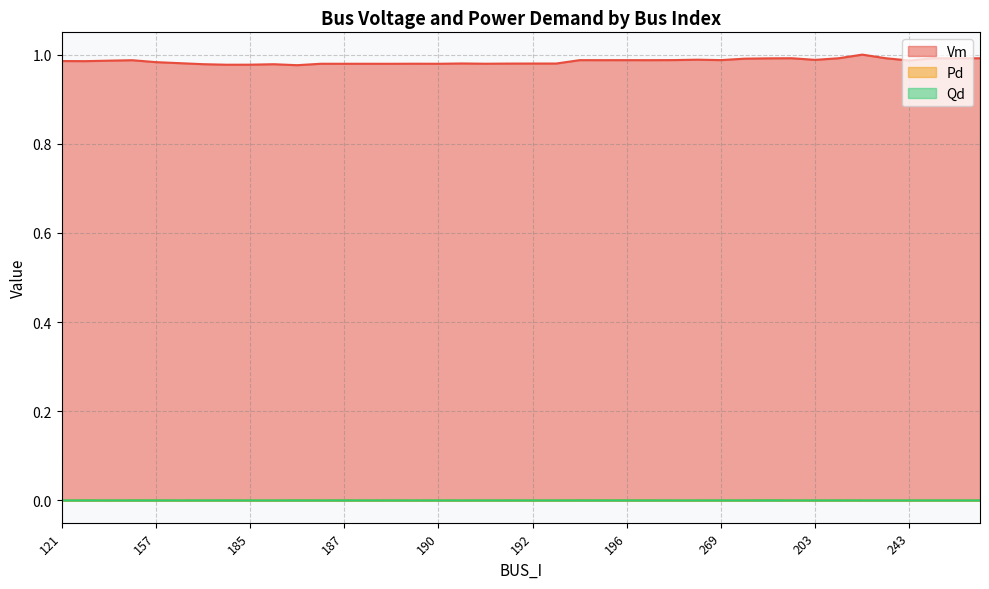

Reading right to left, what are all the values shown in this chart?

Vm: 1.0	1.0	1.0	1.0	1.0	1.0	1.0	1.0	1.0	1.0	1.0	1.0	1.0	1.0	1.0	1.0	1.0	1.0	1.0	1.0	1.0	1.0	1.0	1.0	1.0	1.0	1.0	1.0	1.0	1.0	1.0	1.0	1.0	1.0	1.0	1.0	1.0	1.0	1.0	1.0
Pd: 0.0	0.0	0.0	0.0	0.0	0.0	0.0	0.0	0.0	0.0	0.0	0.0	0.0	0.0	0.0	0.0	0.0	0.0	0.0	0.0	0.0	0.0	0.0	0.0	0.0	0.0	0.0	0.0	0.0	0.0	0.0	0.0	0.0	0.0	0.0	0.0	0.0	0.0	0.0	0.0
Qd: 0.0	0.0	0.0	0.0	0.0	0.0	0.0	0.0	0.0	0.0	0.0	0.0	0.0	0.0	0.0	0.0	0.0	0.0	0.0	0.0	0.0	0.0	0.0	0.0	0.0	0.0	0.0	0.0	0.0	0.0	0.0	0.0	0.0	0.0	0.0	0.0	0.0	0.0	0.0	0.0